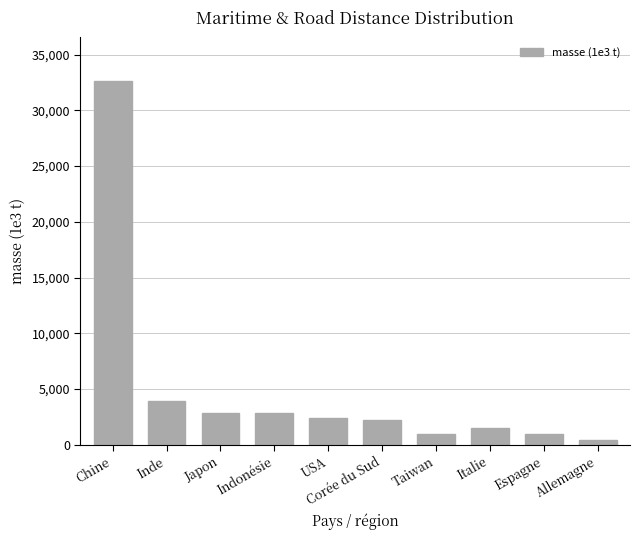

What is the sum of the values at Espagne and USA?

3296